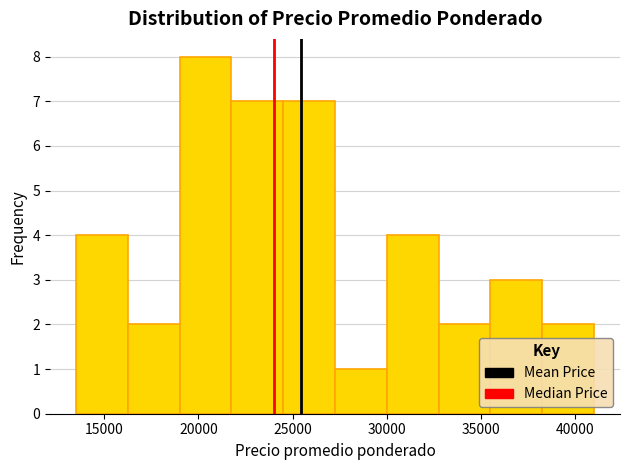

Which range on the x-axis has the tallest bar?

19000 to 21750